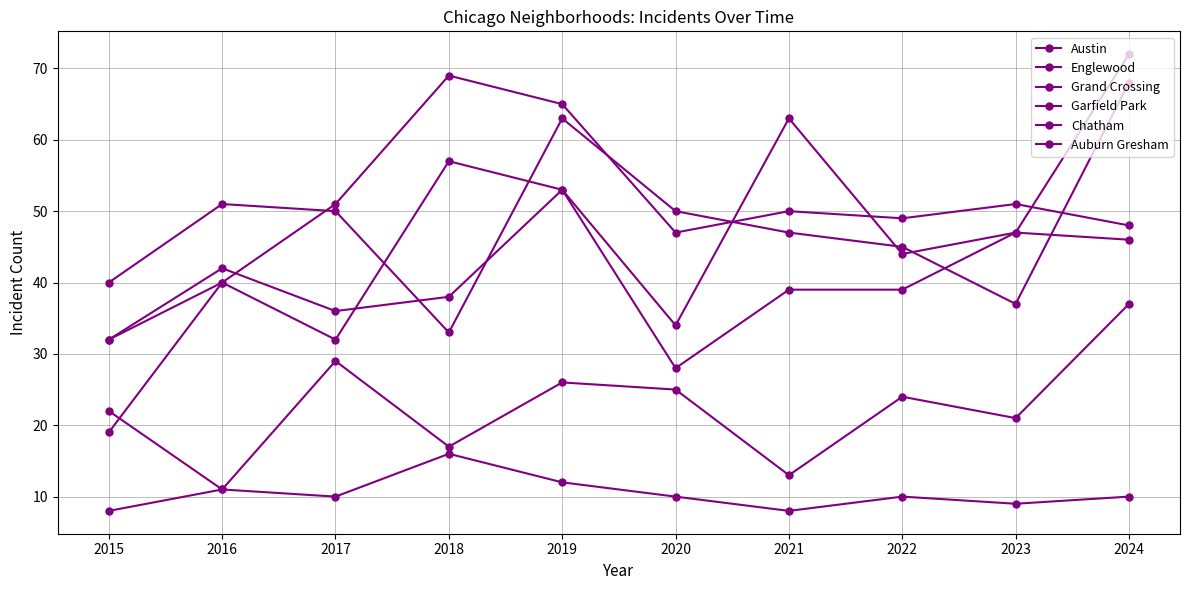

Reading left to right, transcribe all the data shown in this chart.

Austin: 2015=32	2016=40	2017=32	2018=57	2019=53	2020=34	2021=63	2022=44	2023=47	2024=46
Englewood: 2015=40	2016=51	2017=50	2018=33	2019=63	2020=50	2021=47	2022=45	2023=37	2024=68
Grand Crossing: 2015=32	2016=42	2017=36	2018=38	2019=53	2020=28	2021=39	2022=39	2023=47	2024=72
Garfield Park: 2015=19	2016=40	2017=51	2018=69	2019=65	2020=47	2021=50	2022=49	2023=51	2024=48
Chatham: 2015=8	2016=11	2017=29	2018=17	2019=26	2020=25	2021=13	2022=24	2023=21	2024=37
Auburn Gresham: 2015=22	2016=11	2017=10	2018=16	2019=12	2020=10	2021=8	2022=10	2023=9	2024=10